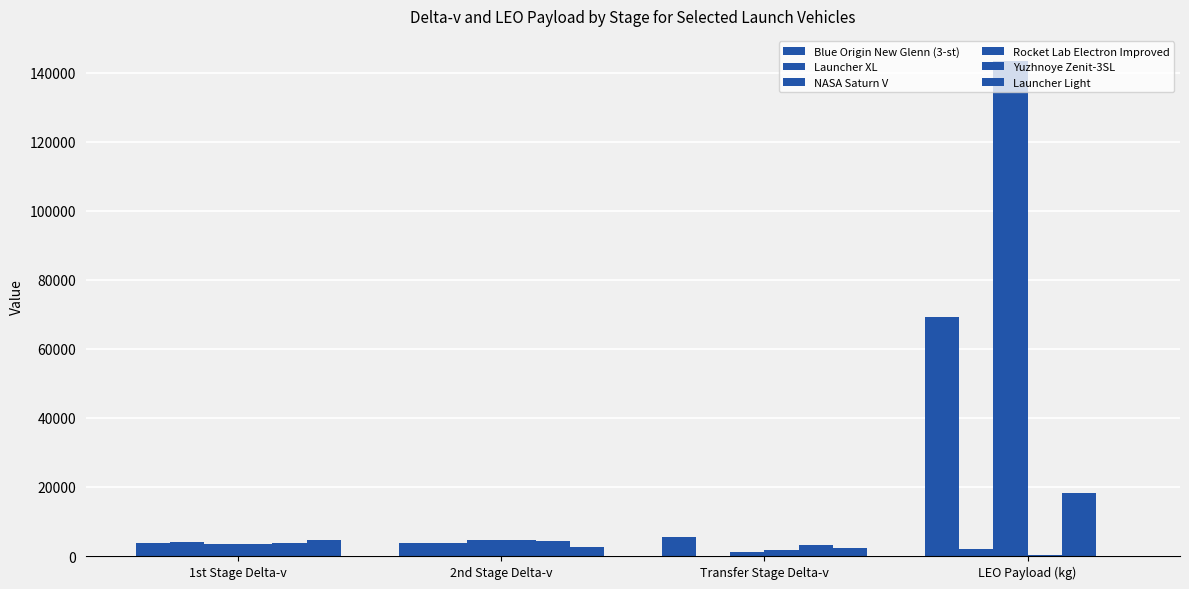

Does the chart contain stacked bars?

No